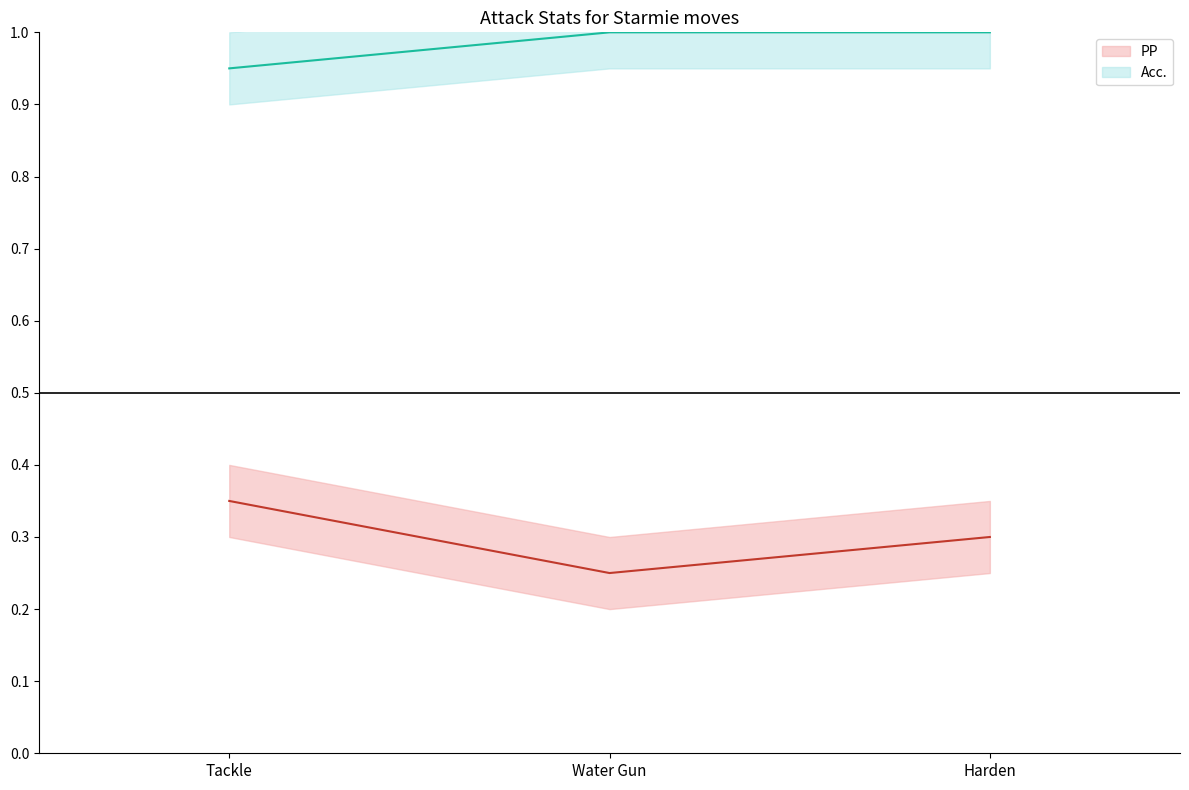

How many categories are shown in the chart?

3